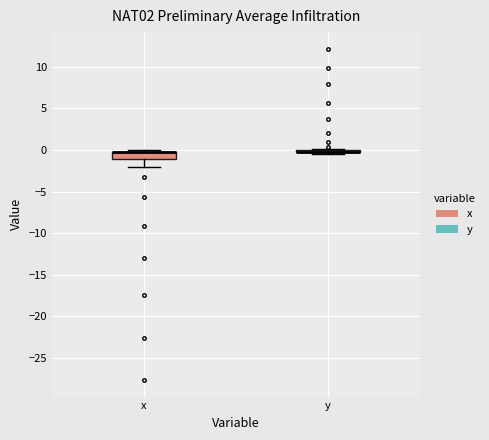

Where is the upper edge of the box for x on the y-axis? The values are not printed on the chart, so give them approximately, as read against the axis.

-0.5